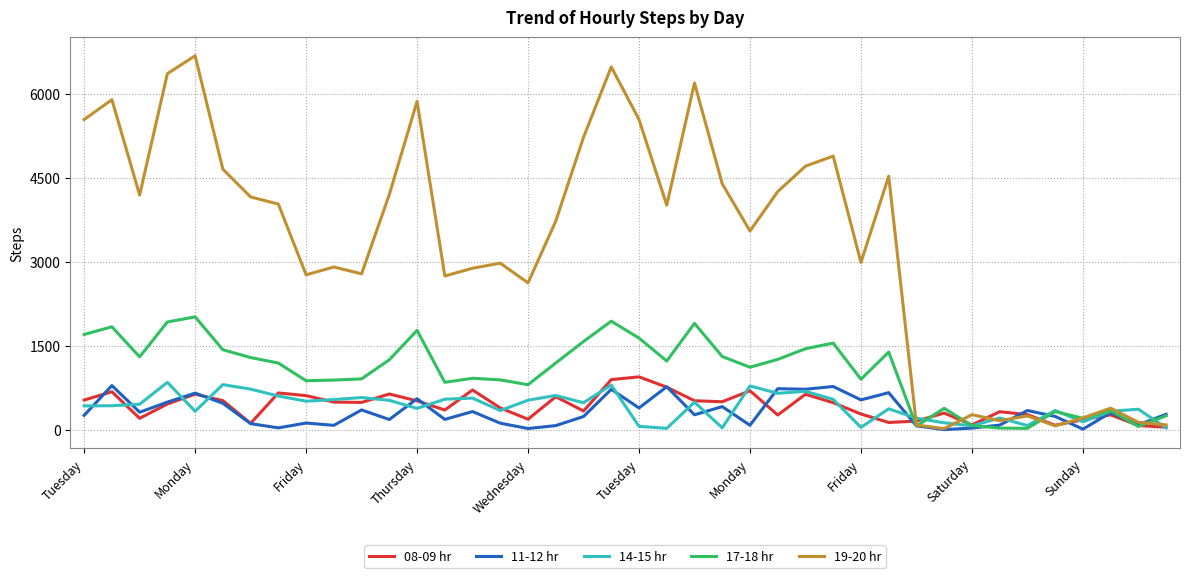

Which series has the widest spread of values?

19-20 hr